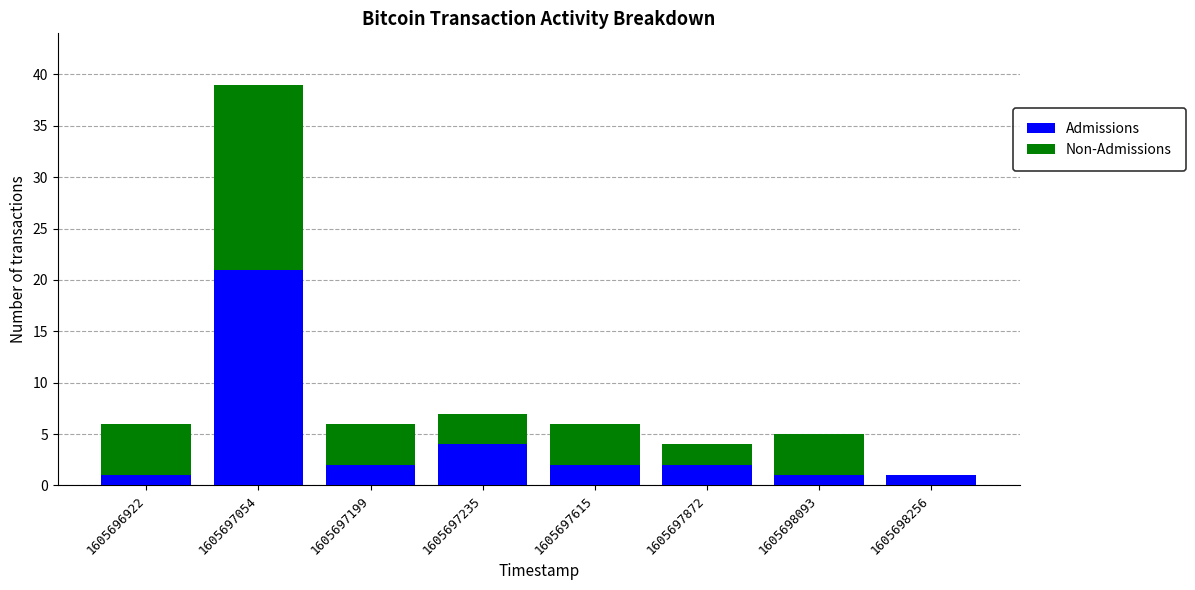

What is the maximum value for Admissions?

21